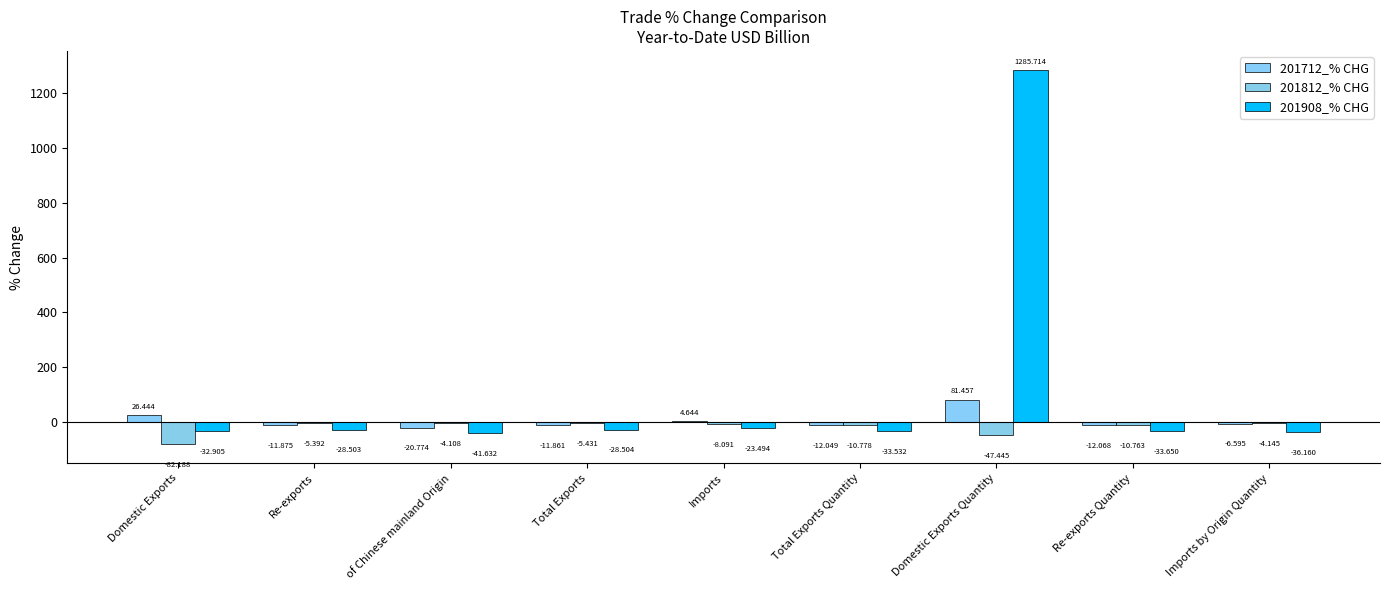

Rank the series at Domestic Exports Quantity from lowest to highest value.

201812_% CHG, 201712_% CHG, 201908_% CHG